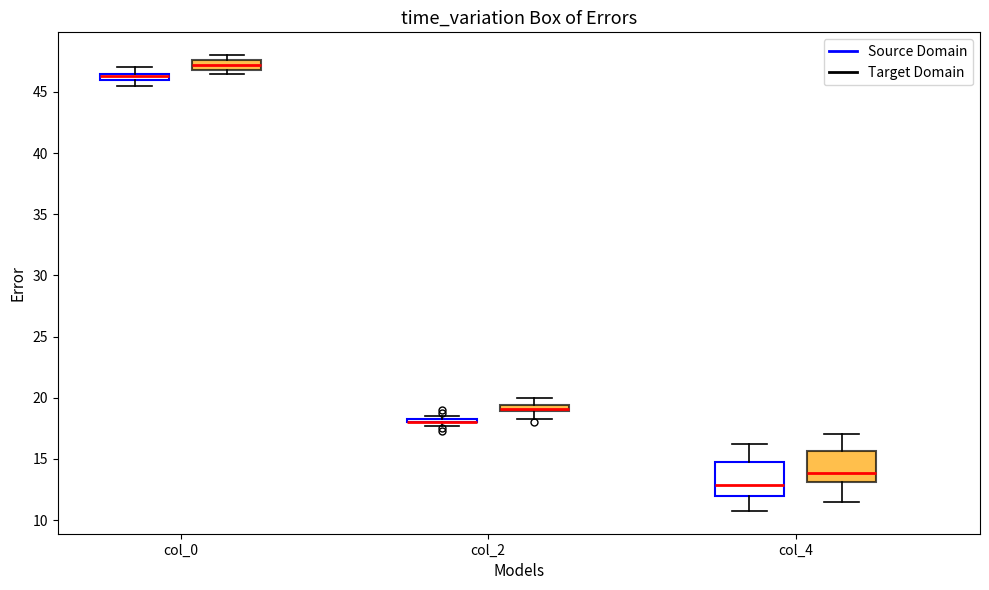

Where is the lower edge of the box for col_0 (Source Domain) on the y-axis? The values are not printed on the chart, so give them approximately, as read against the axis.

46.0